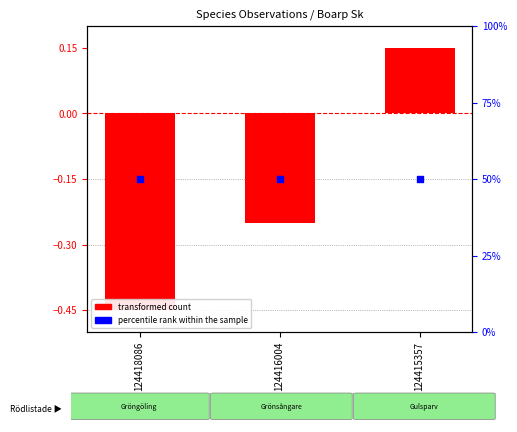

At which category is the sum across all series the highest?

124415357